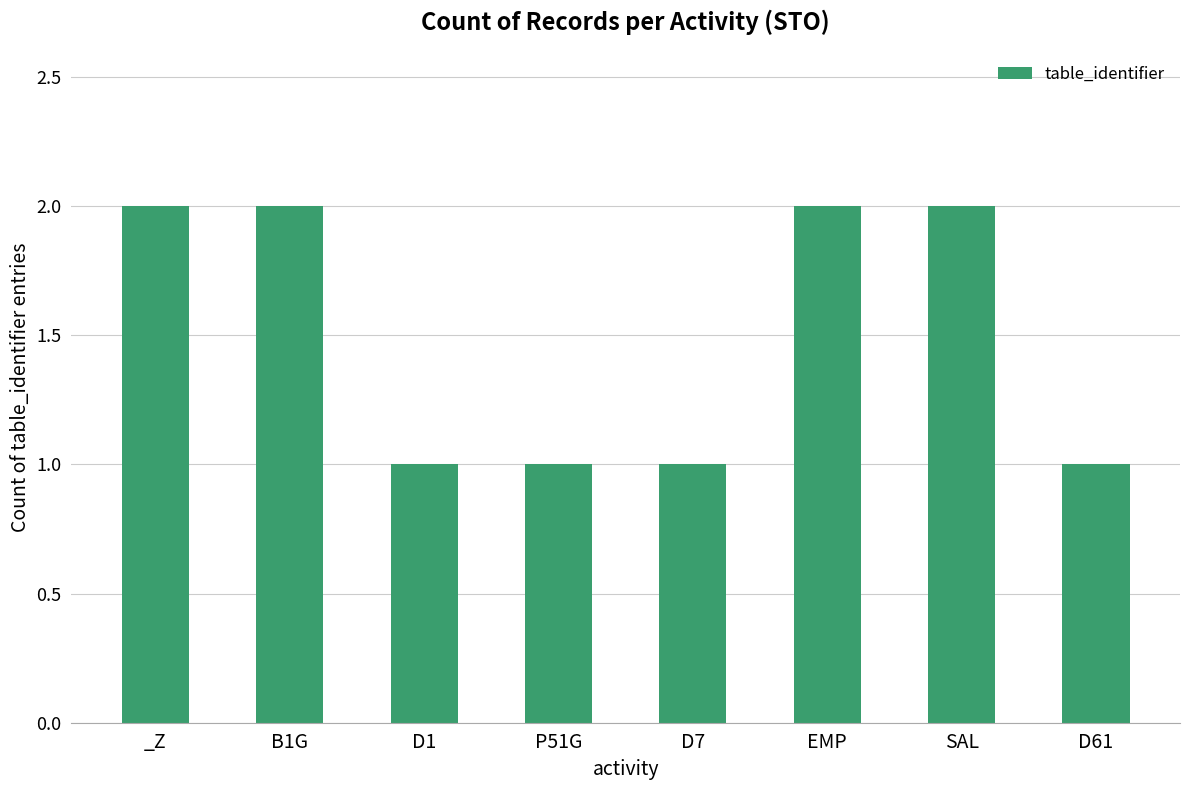

The chart shows a value of 2 at D7. True or false?

False